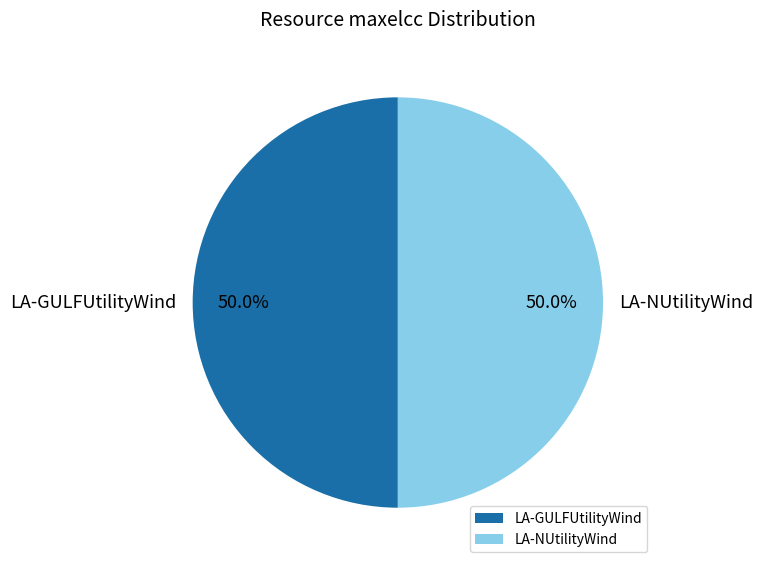

To the nearest percent, what is the difference between the largest and smallest slice percentages?

0%